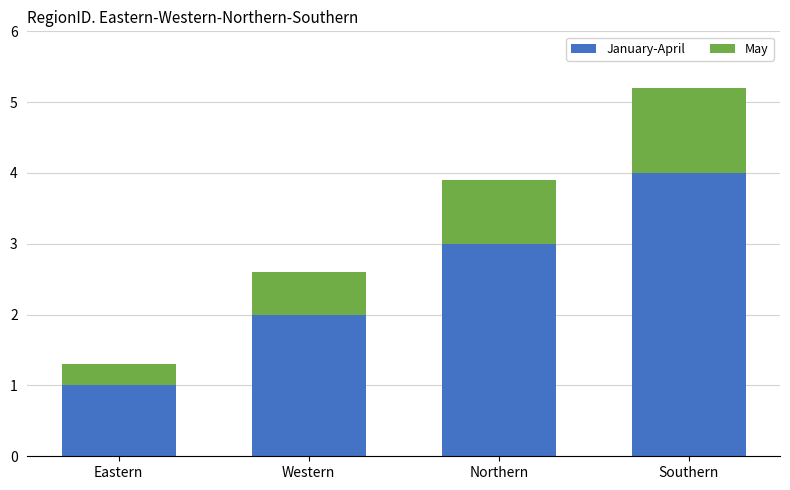

What value does the January-April series have at Western?

2.0